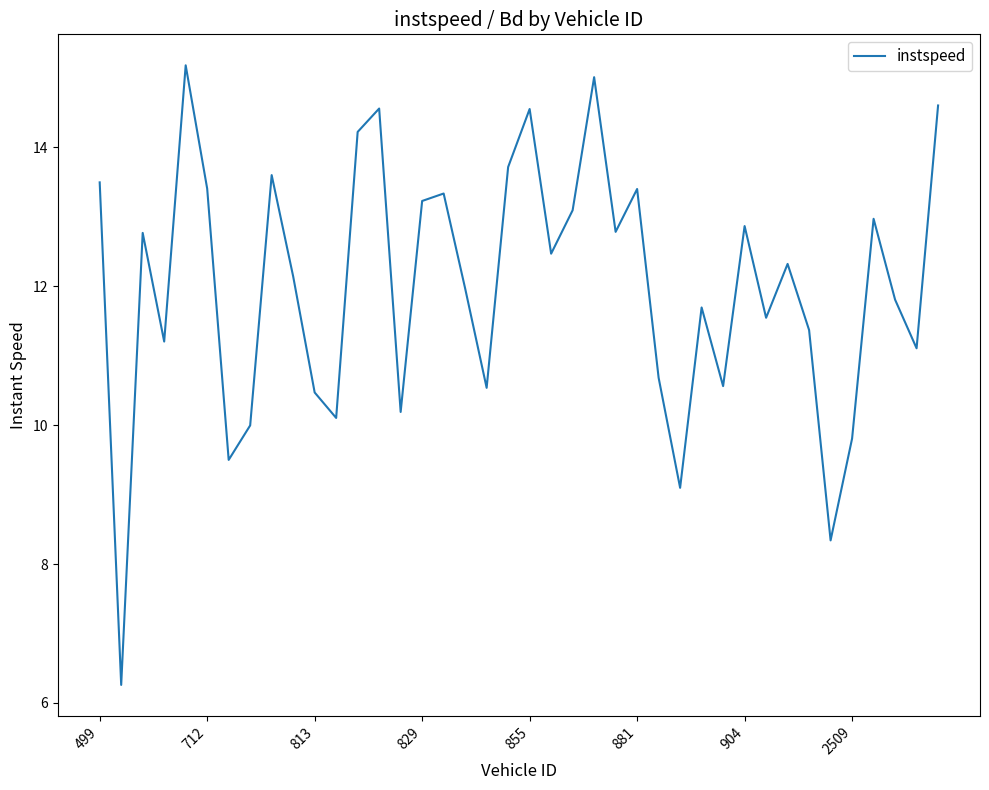

What is the maximum value shown in the chart?

15.2